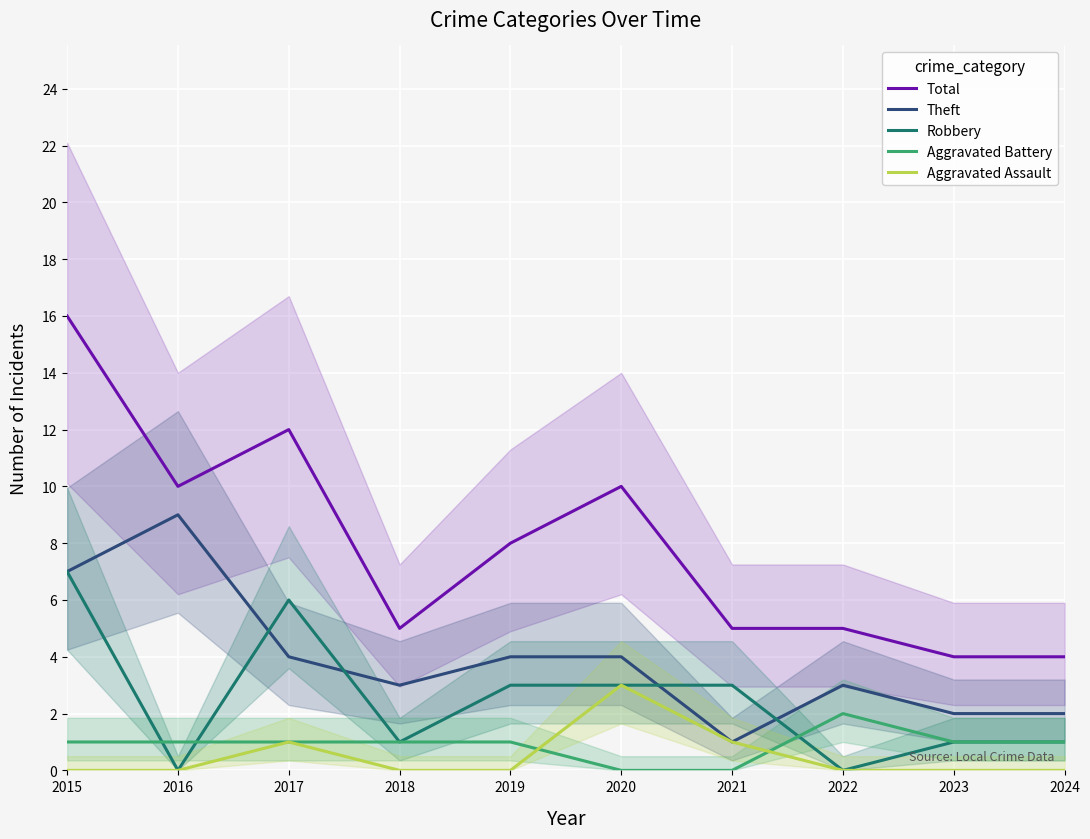

Reading left to right, transcribe all the data shown in this chart.

Total: 16	10	12	5	8	10	5	5	4	4
Theft: 7	9	4	3	4	4	1	3	2	2
Robbery: 7	0	6	1	3	3	3	0	1	1
Aggravated Battery: 1	1	1	1	1	0	0	2	1	1
Aggravated Assault: 0	0	1	0	0	3	1	0	0	0